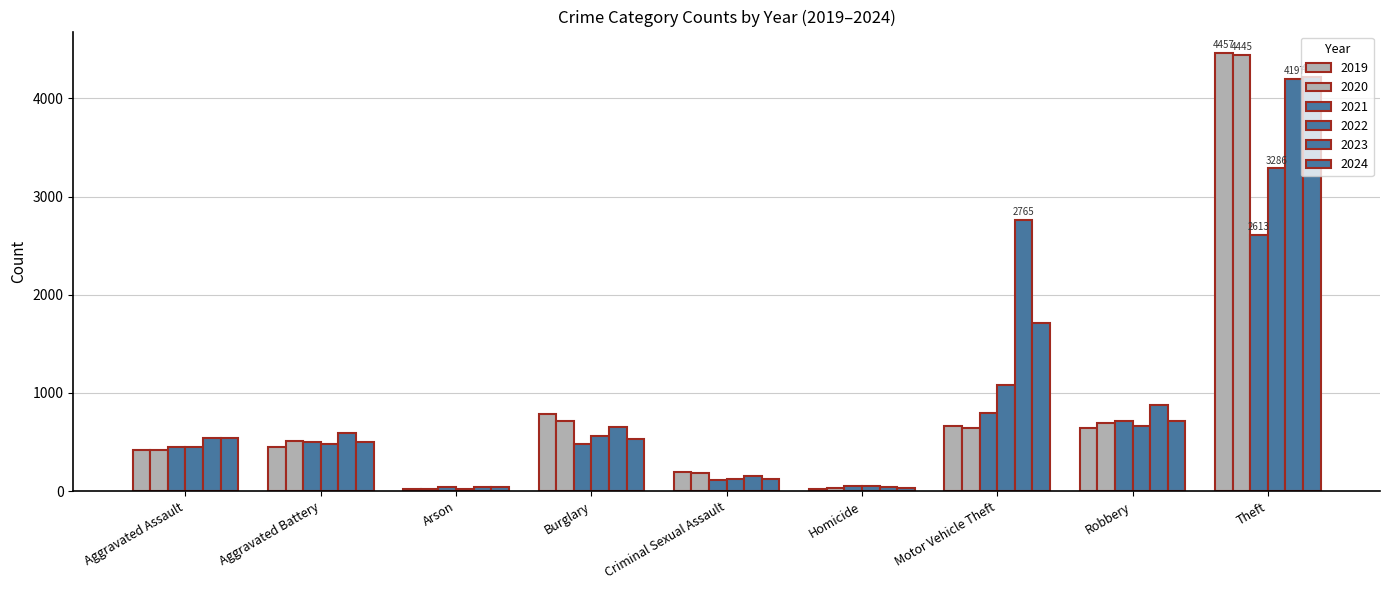

Which series has the largest total across all categories?

2023